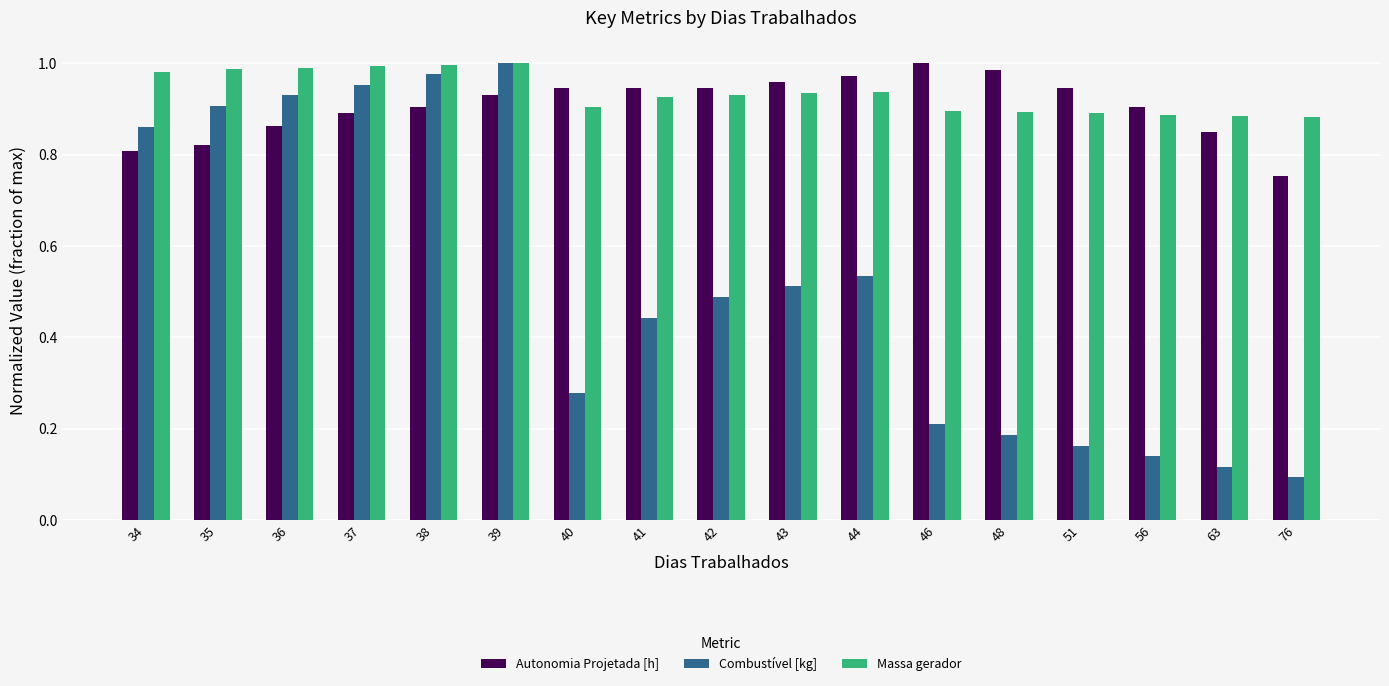

Between 37 and 56, which series saw the biggest shift?

Combustível [kg]